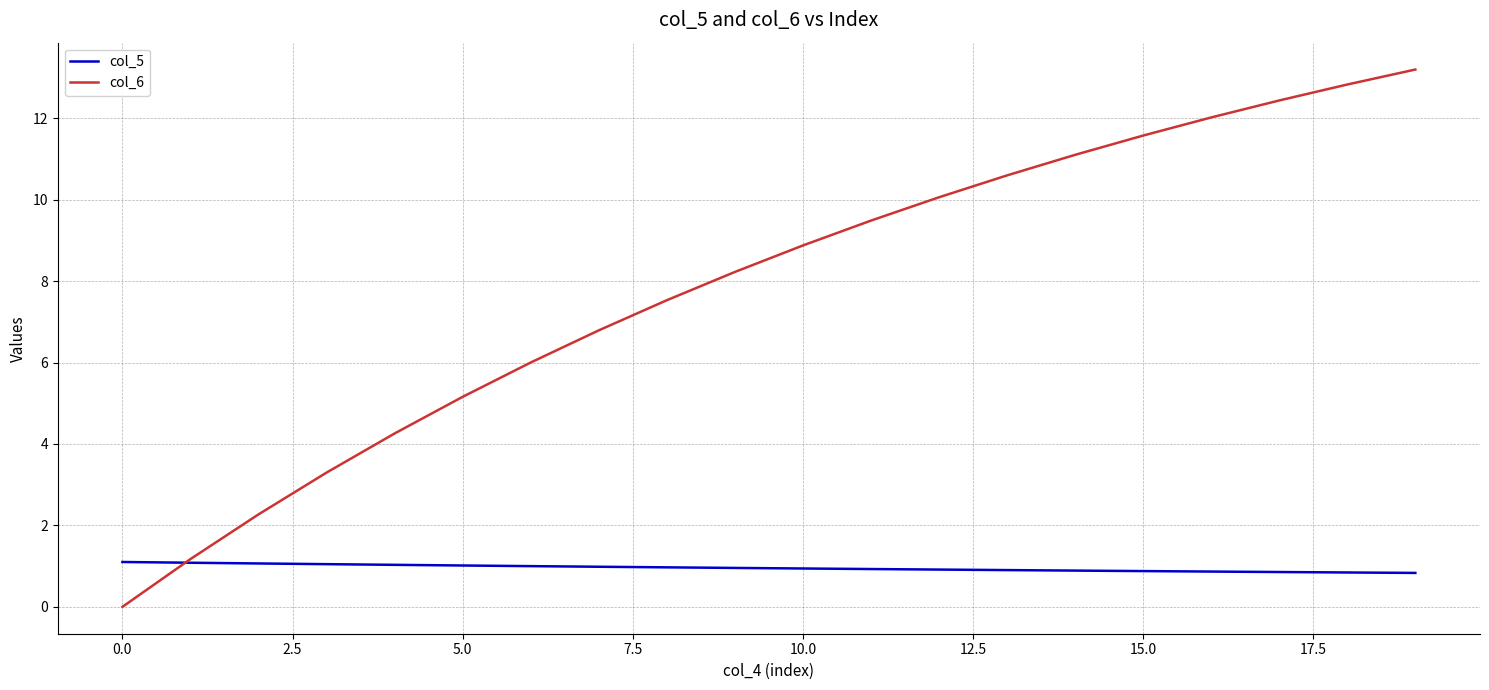

List the series in order of their overall mean, lowest first.

col_5, col_6